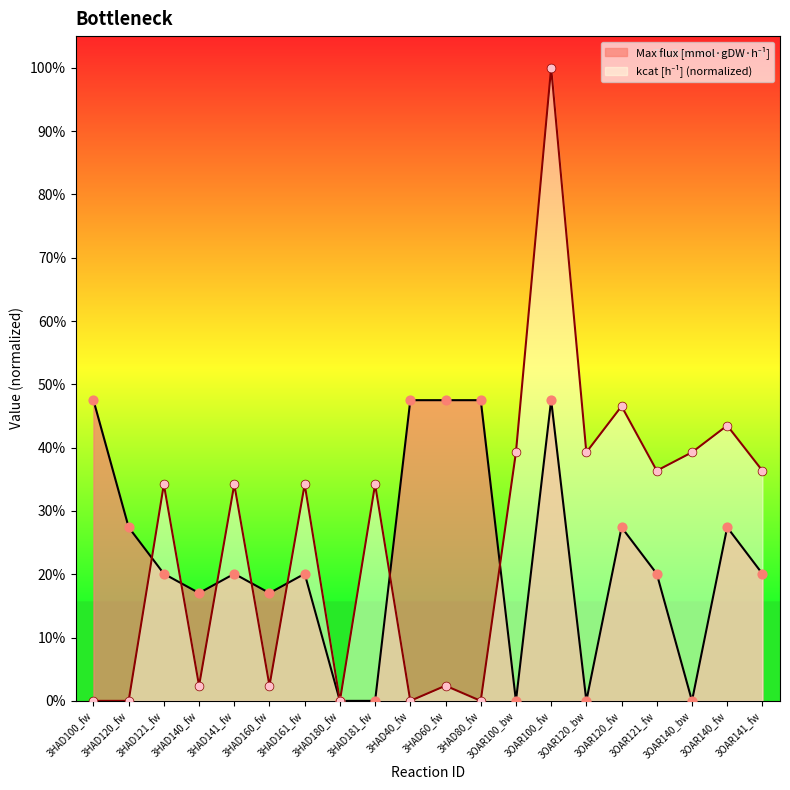

What are all the series names shown in the legend?

Max flux [mmol·gDW·h⁻¹], kcat [h⁻¹]